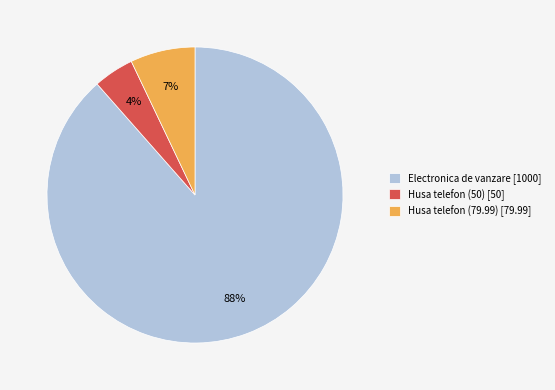

To the nearest percent, what portion does Husa telefon (50) represent?

4%